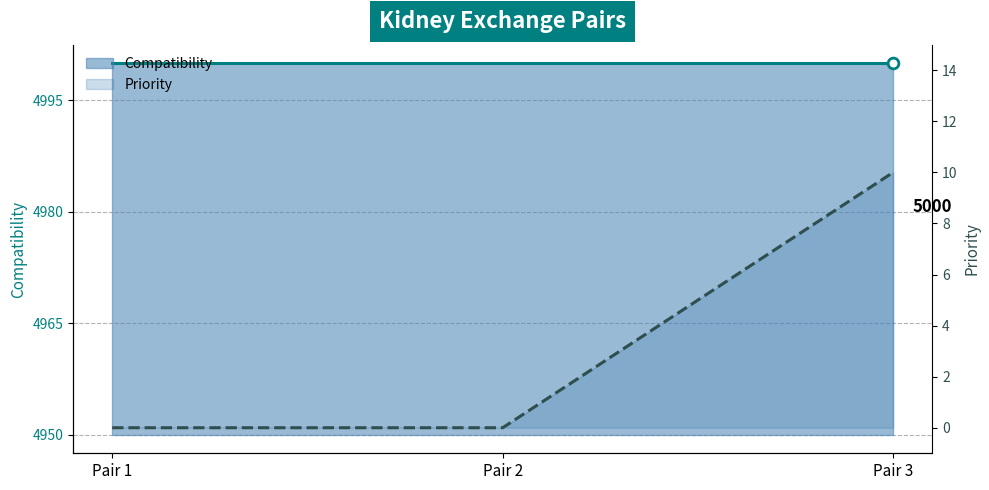

Which series has the largest total across all categories?

Compatibility